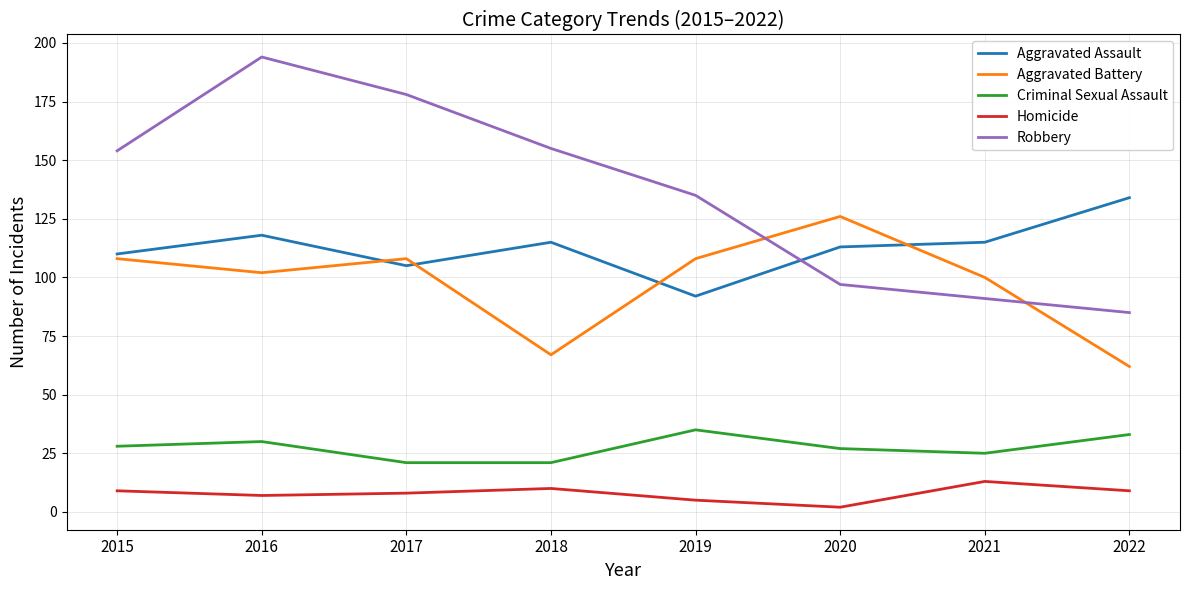

The value of Robbery at 2015 is 154. True or false?

True